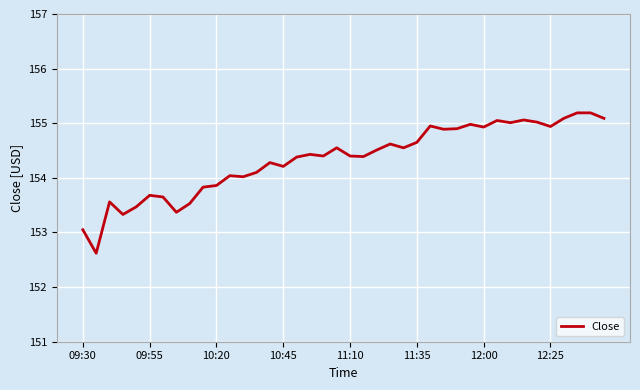

What is the difference between the maximum and minimum values?

2.6